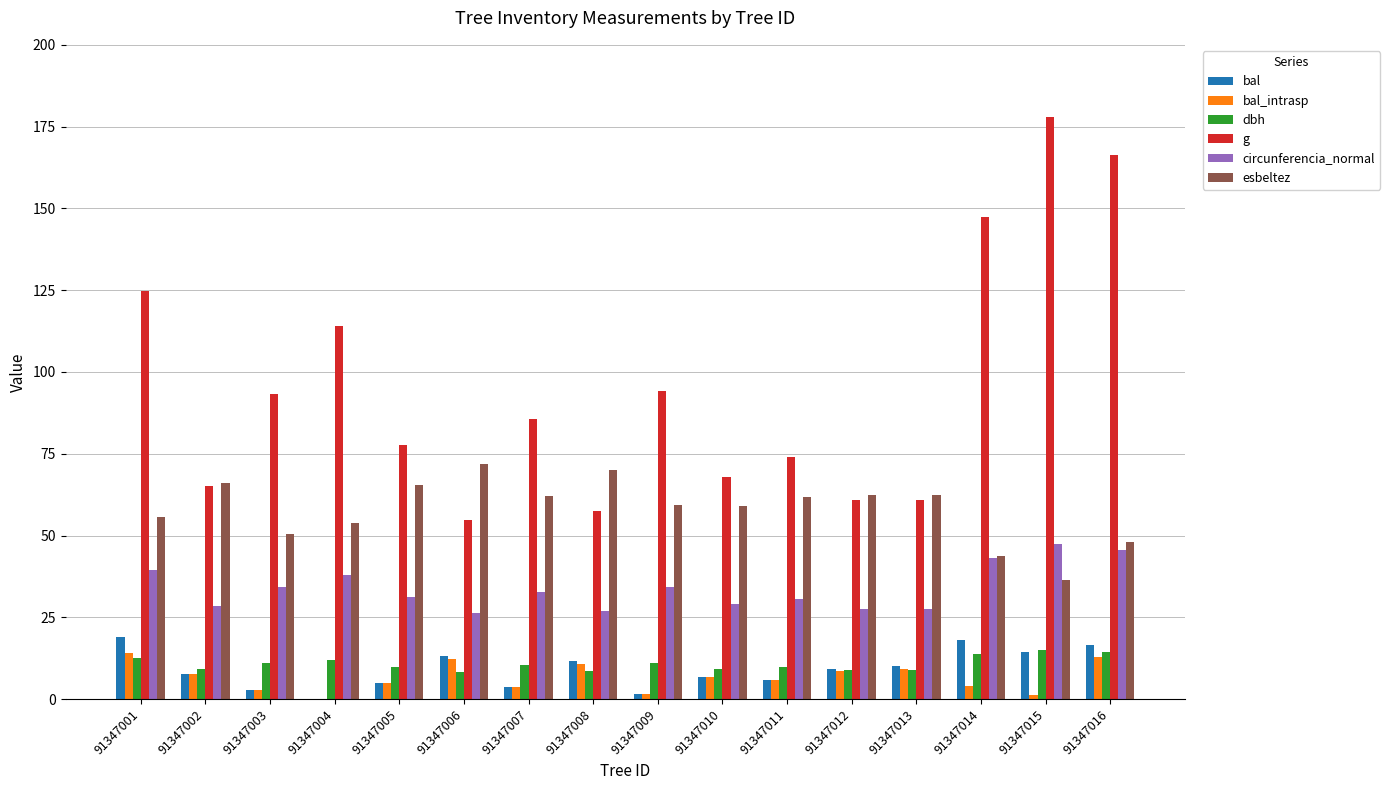

Is the value of esbeltez at 91347014 greater than the value of bal at 91347016?

Yes